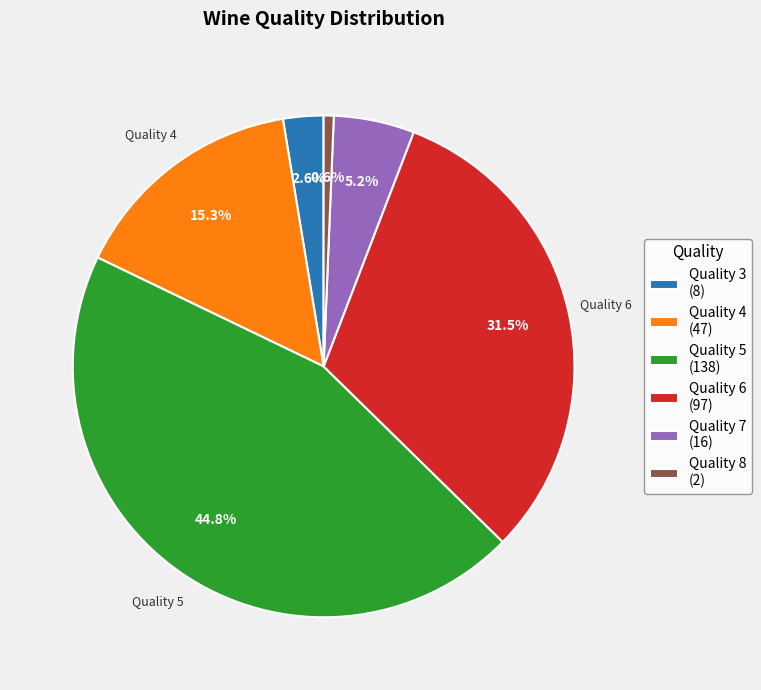

What percentage do Quality 7 (16) and Quality 3 (8) together represent?

7.8%